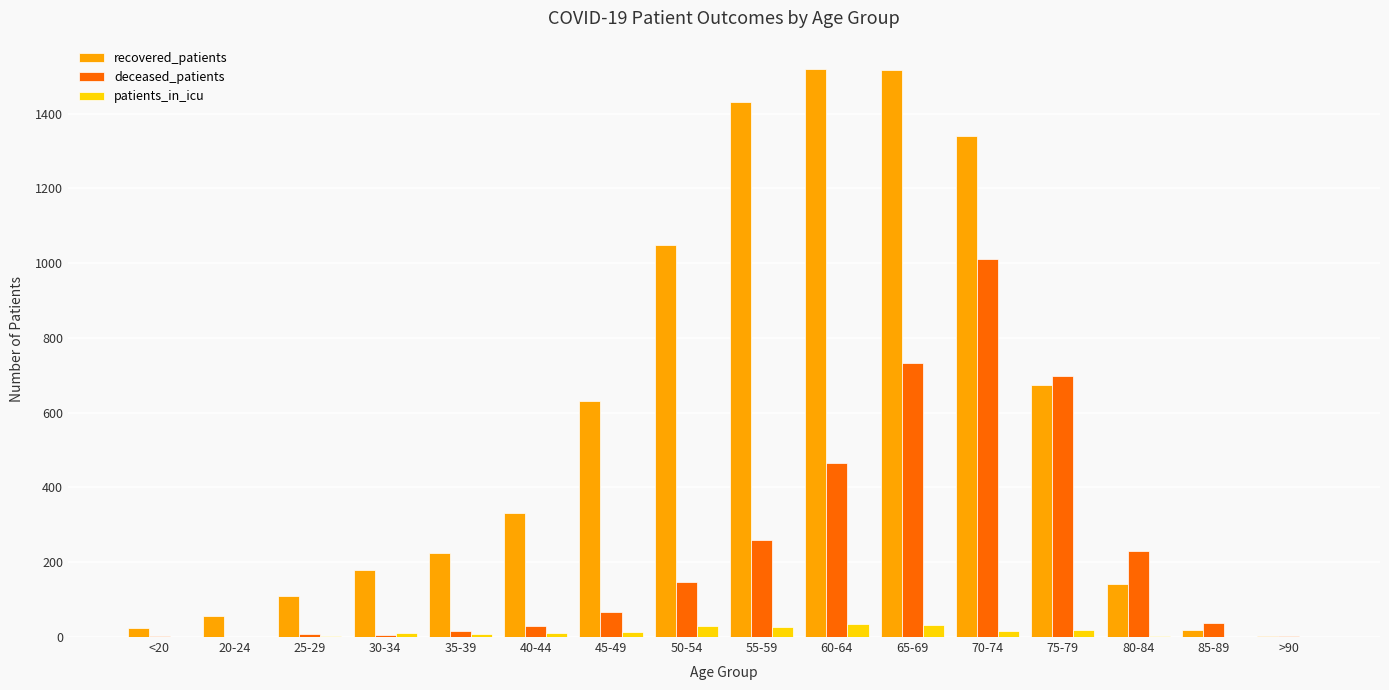

Where is deceased_patients nearest to the value 505?

60-64